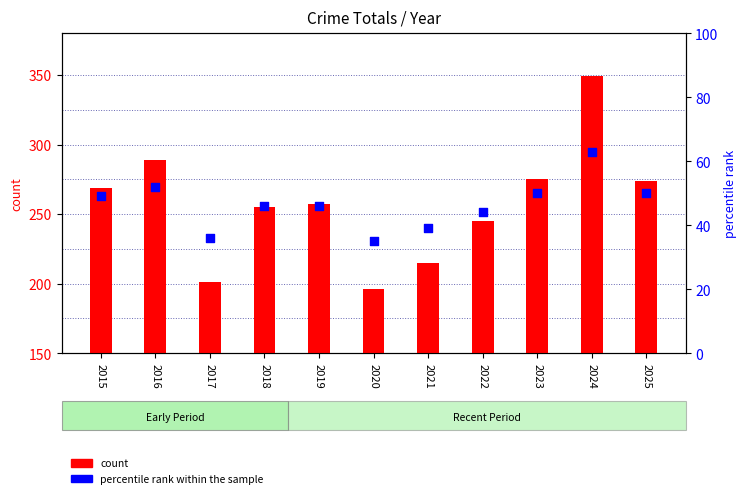

Is the value of count at 2025 greater than the value of percentile rank within the sample at 2018?

Yes